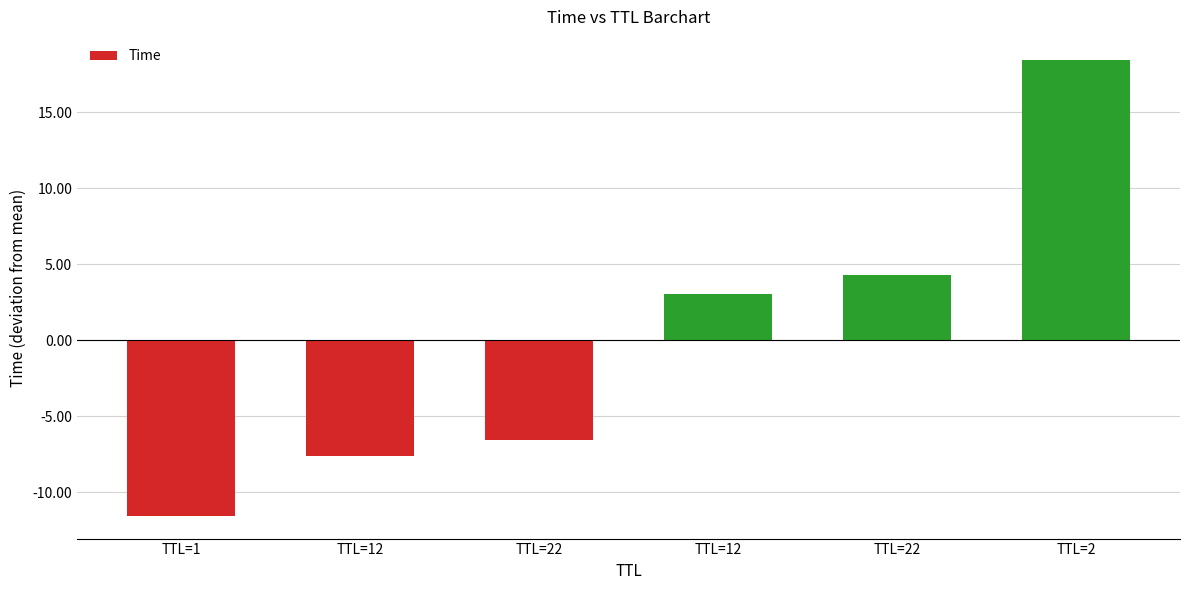

Rank the categories by value from lowest to highest.

TTL=1, TTL=12, TTL=22, TTL=12, TTL=22, TTL=2